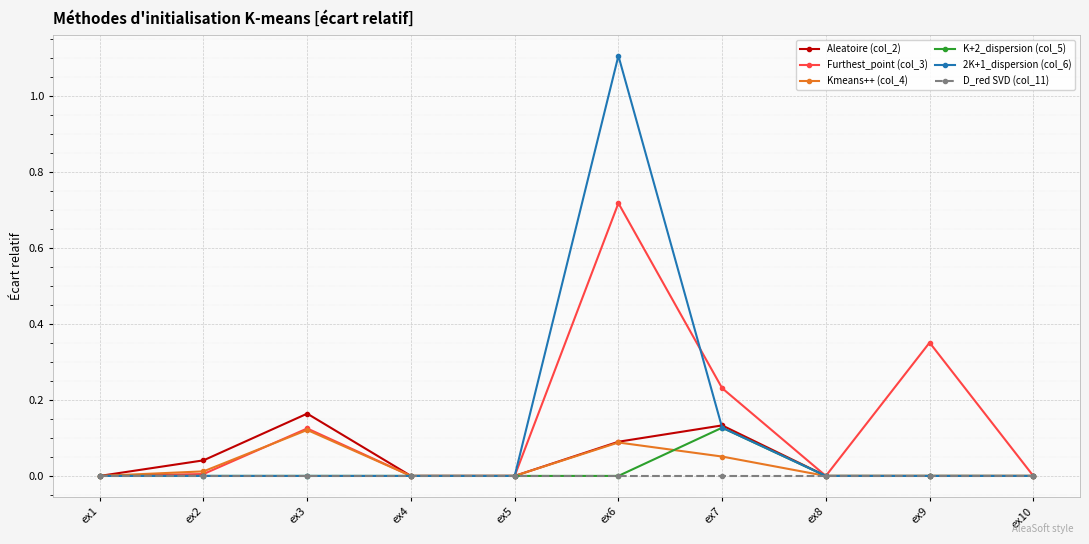

Does the chart have visible grid lines?

Yes